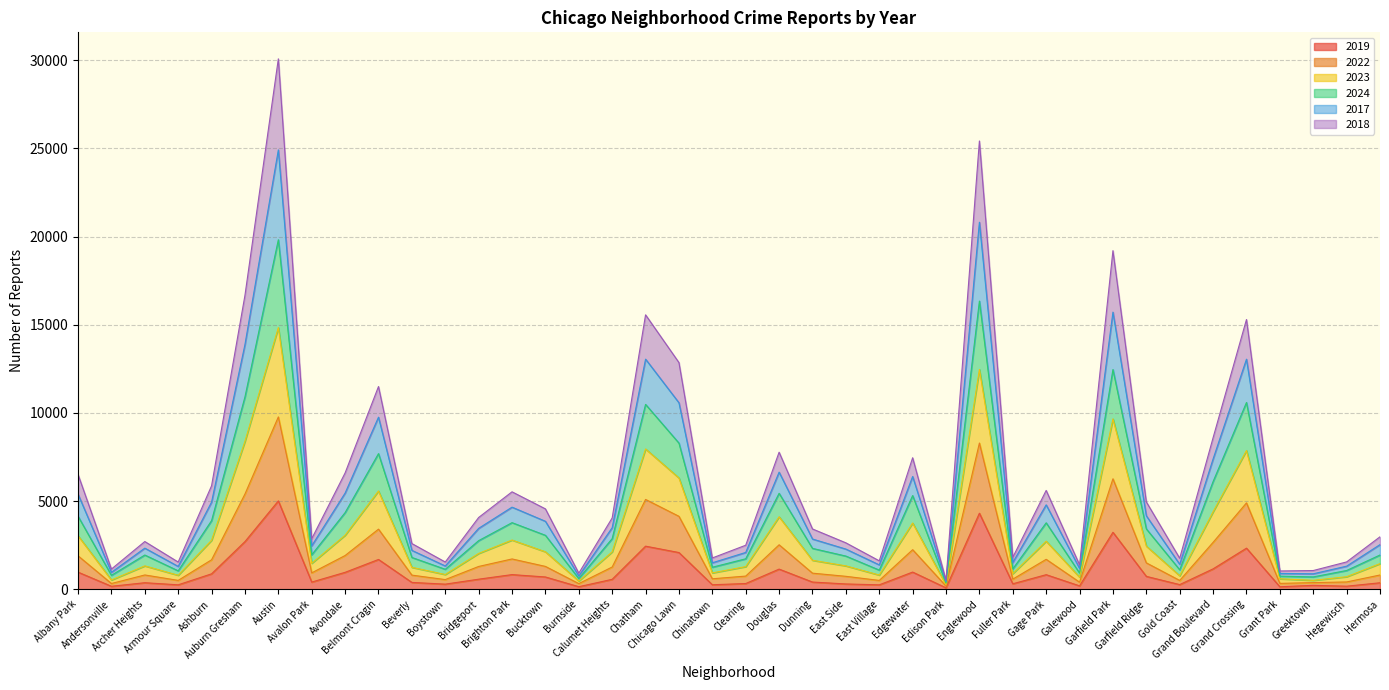

Does the chart display data point markers on the line(s)?

No